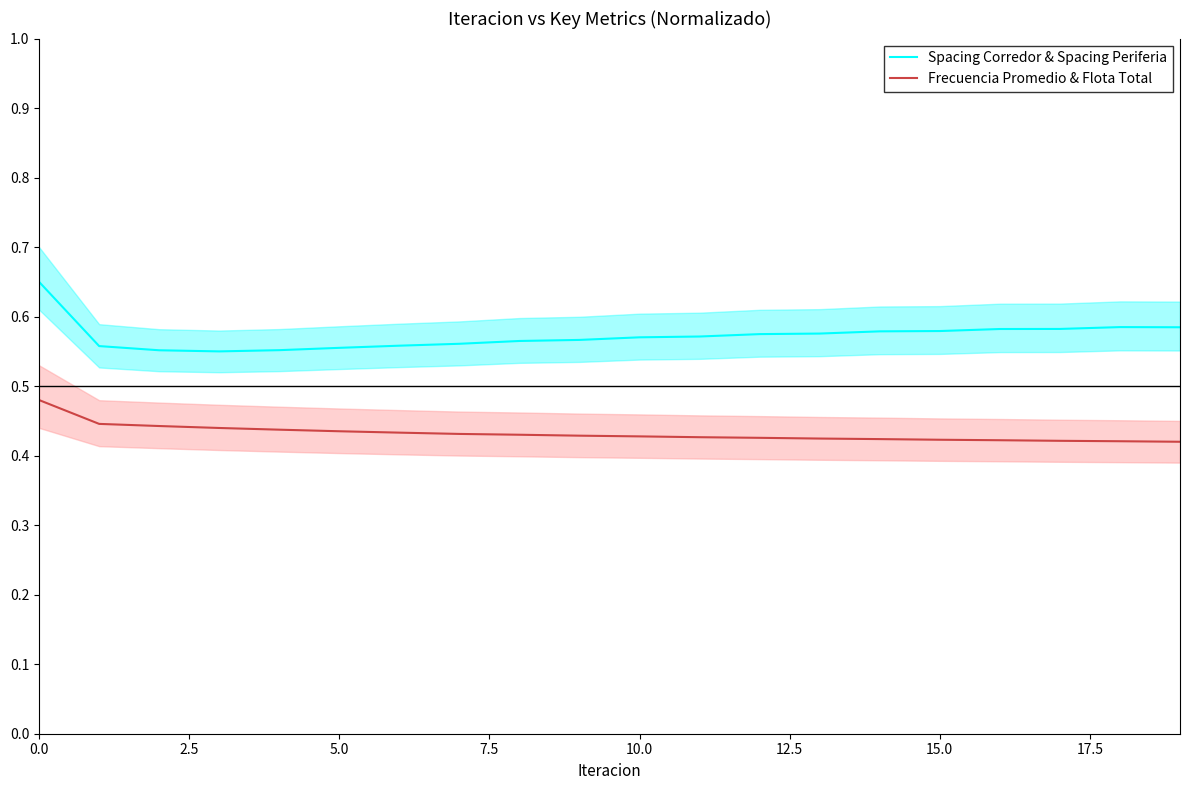

Rank the series at 19 from highest to lowest value.

Spacing Corredor & Spacing Periferia, Frecuencia Promedio & Flota Total